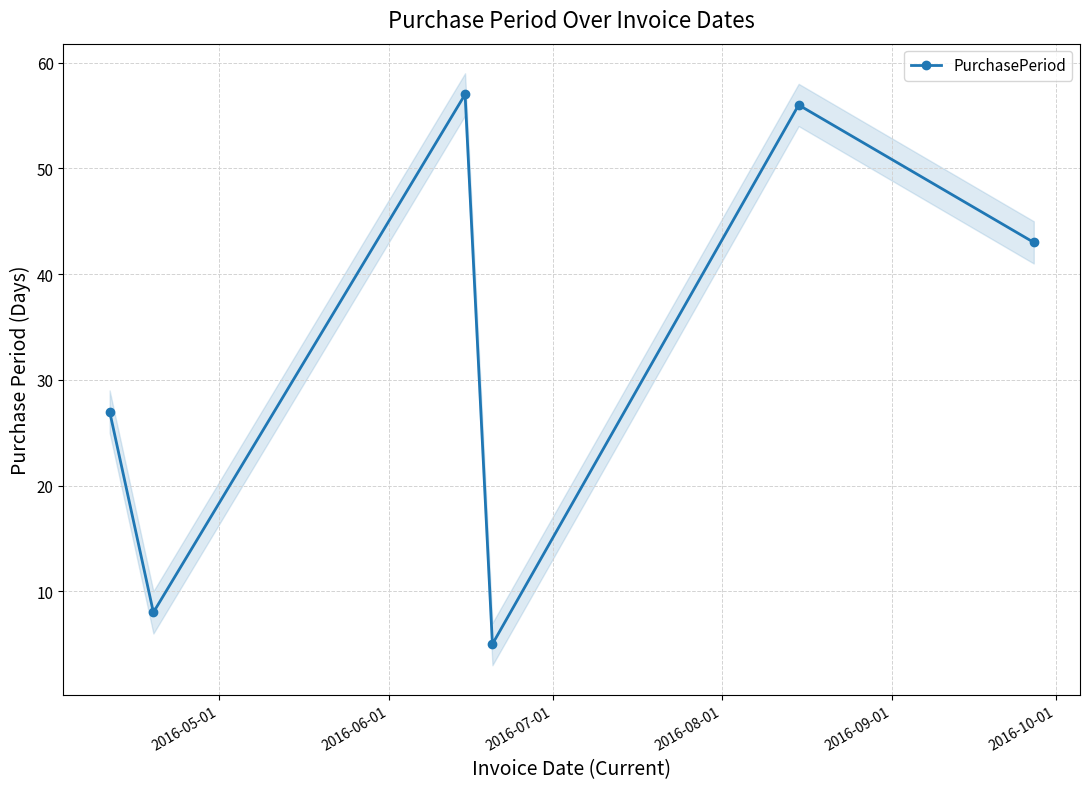

How many interior local peaks does the PurchasePeriod series have?

2